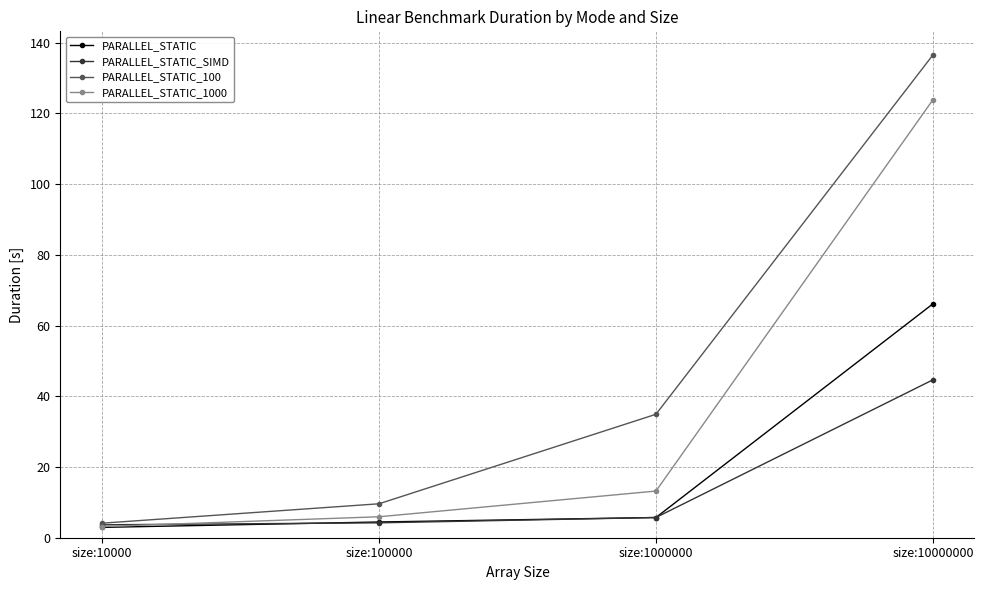

The value of PARALLEL_STATIC at size:10000 is 2.9. True or false?

True